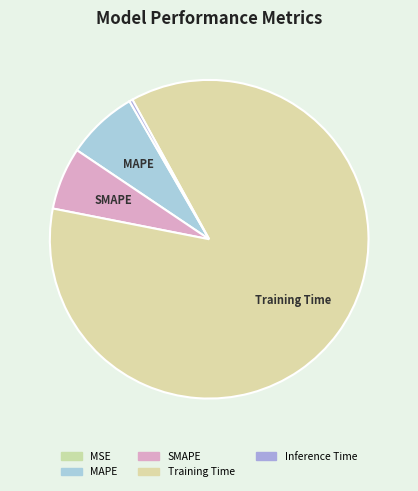

Rank the categories by value from highest to lowest.

Training Time, MAPE, SMAPE, Inference Time, MSE